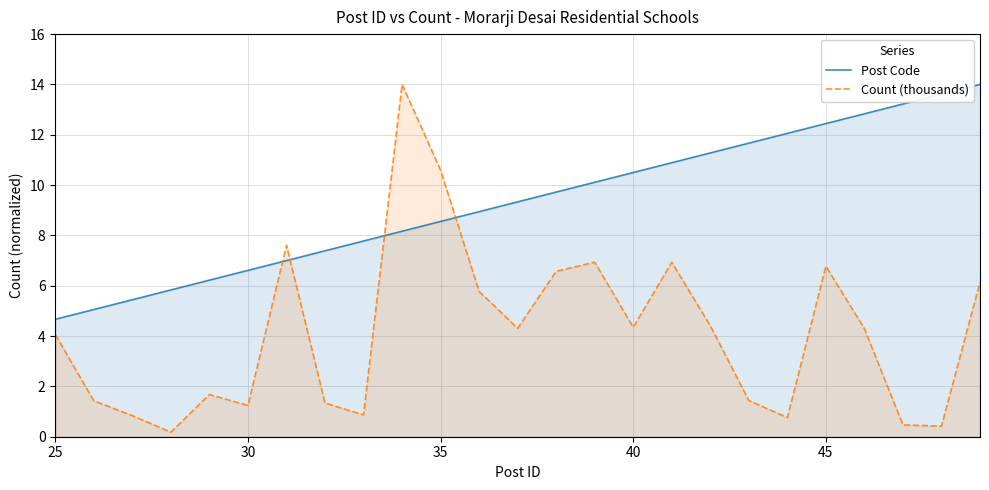

True or false: Count (thousands) and Post Code intersect in this chart.

True